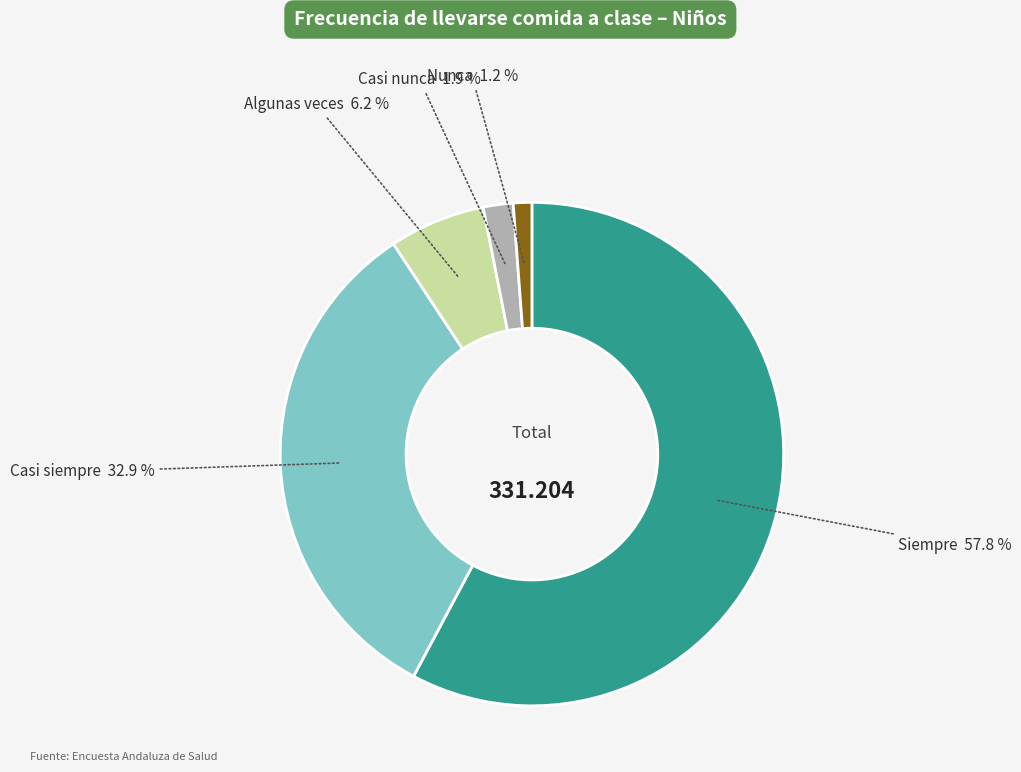

Is there any slice that represents more than half of the pie?

Yes